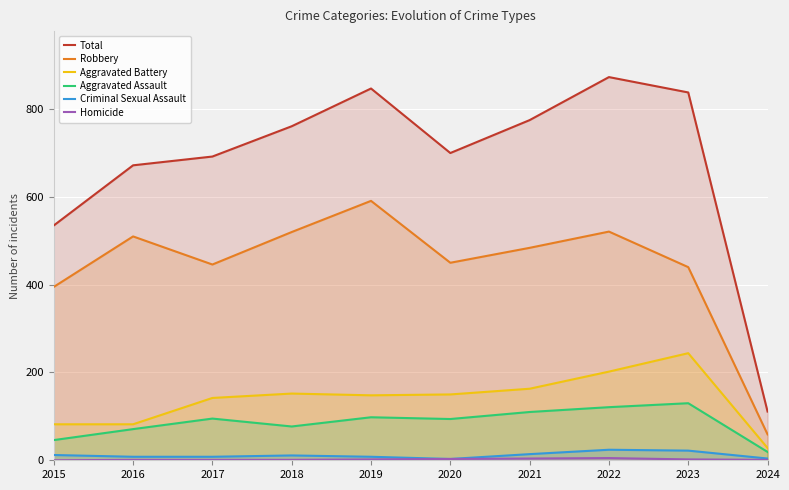

True or false: Robbery and Criminal Sexual Assault intersect in this chart.

False